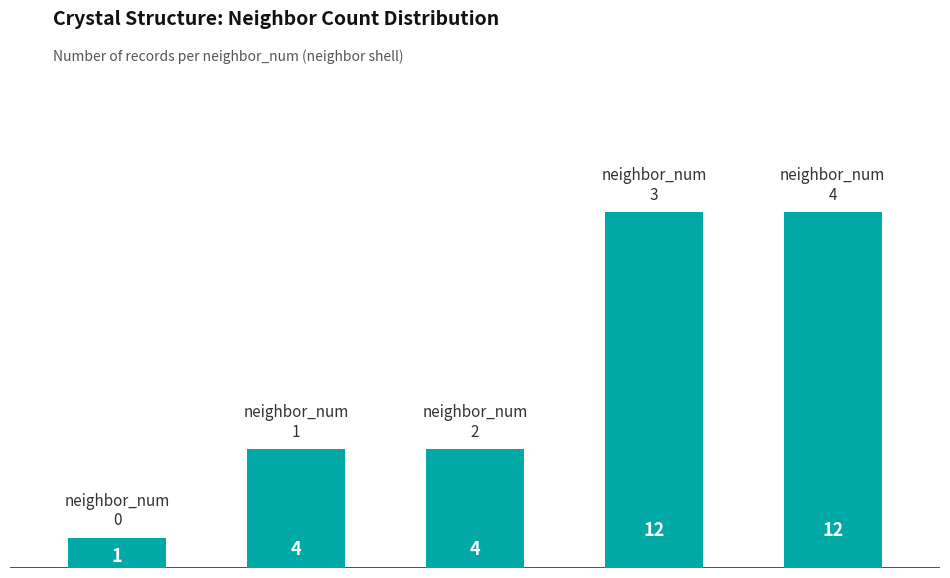

What is the smallest value displayed?

1